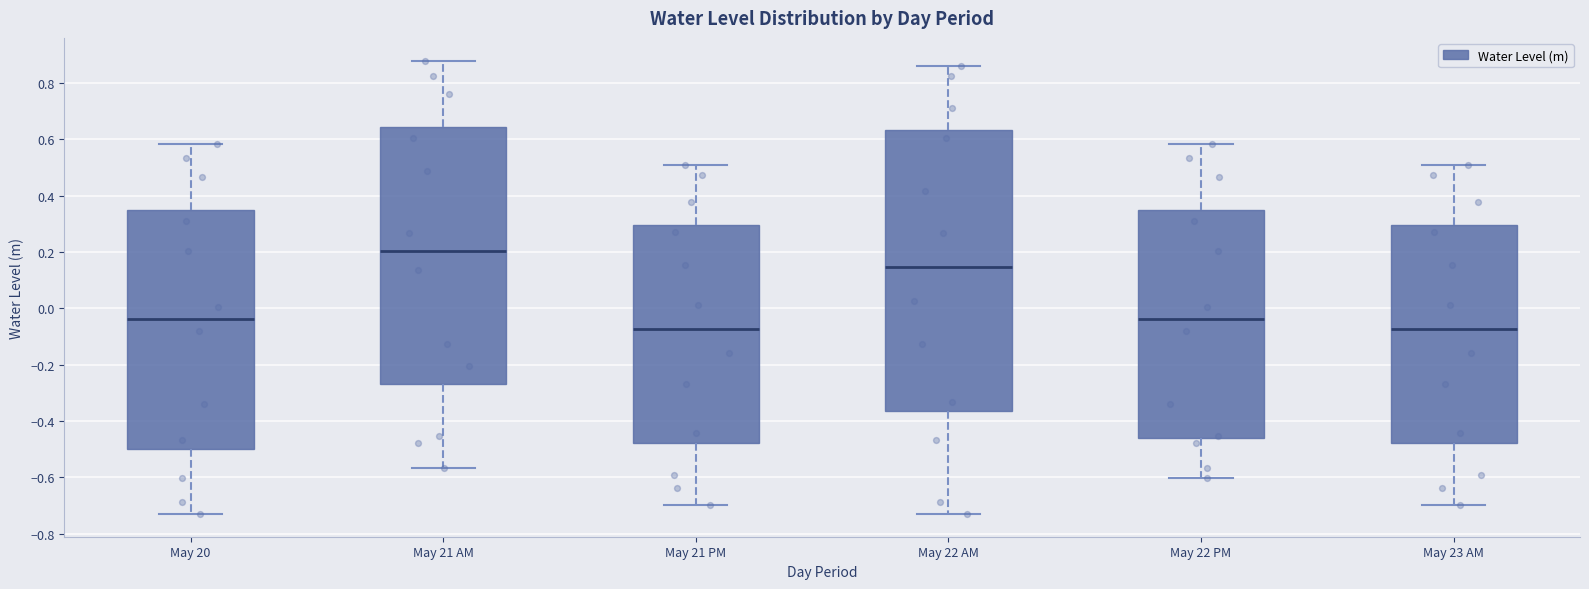

Reading left to right, transcribe this box plot: for each box, give where its median line is, the range the box spans, and where its two whiskers end, as read against the y-axis. The values are not printed on the chart, so give them approximately, as read against the axis.

May 20: median -0.04, box -0.50 to 0.34, whiskers -0.74 to 0.58
May 21 AM: median 0.20, box -0.26 to 0.64, whiskers -0.56 to 0.88
May 21 PM: median -0.08, box -0.48 to 0.30, whiskers -0.70 to 0.50
May 22 AM: median 0.14, box -0.36 to 0.64, whiskers -0.74 to 0.86
May 22 PM: median -0.04, box -0.46 to 0.34, whiskers -0.60 to 0.58
May 23 AM: median -0.08, box -0.48 to 0.30, whiskers -0.70 to 0.50